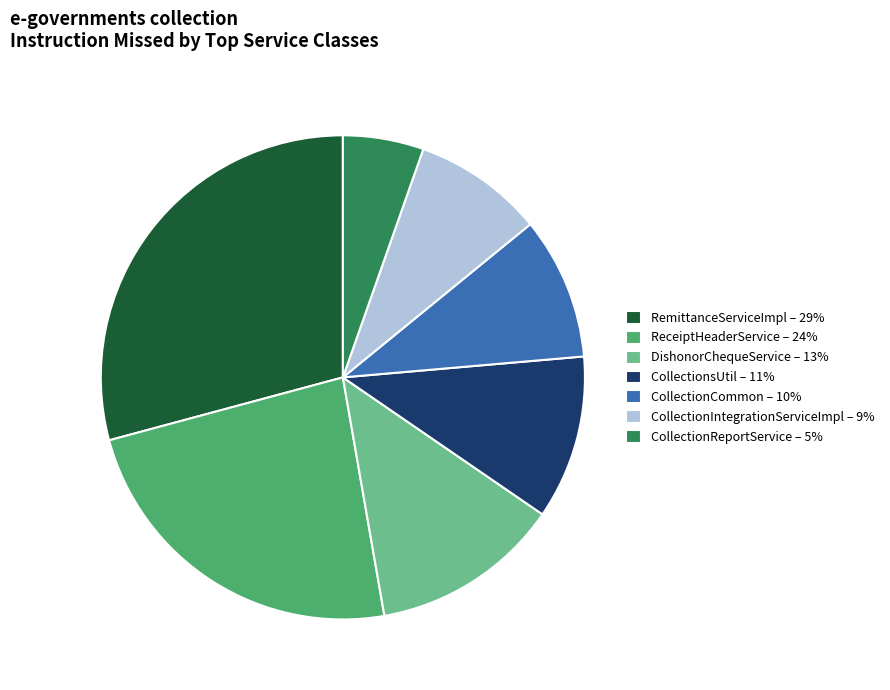

Count the number of slices in the pie.

7